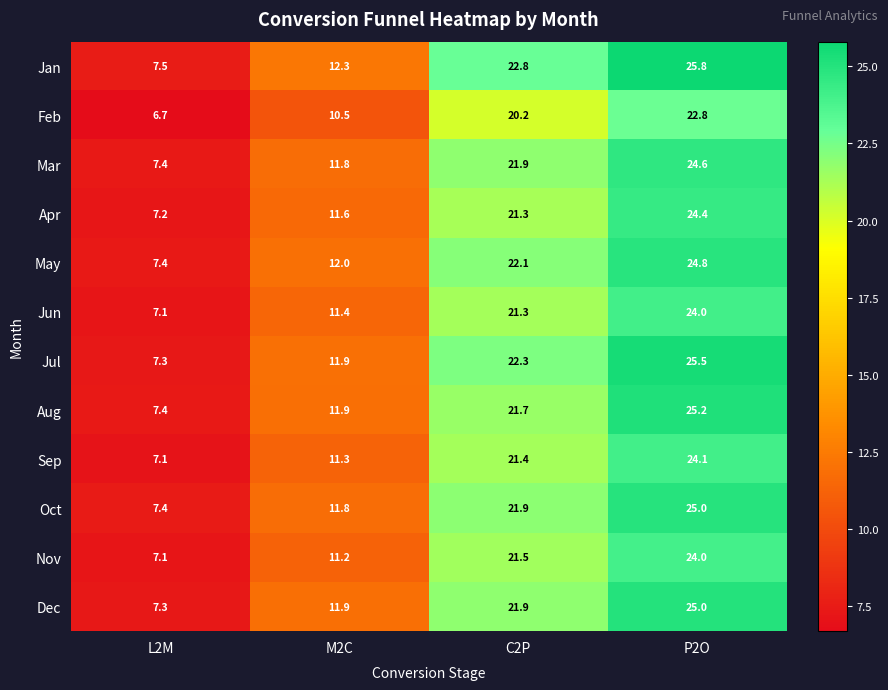

The value of Jan at M2C is 12.3. True or false?

True